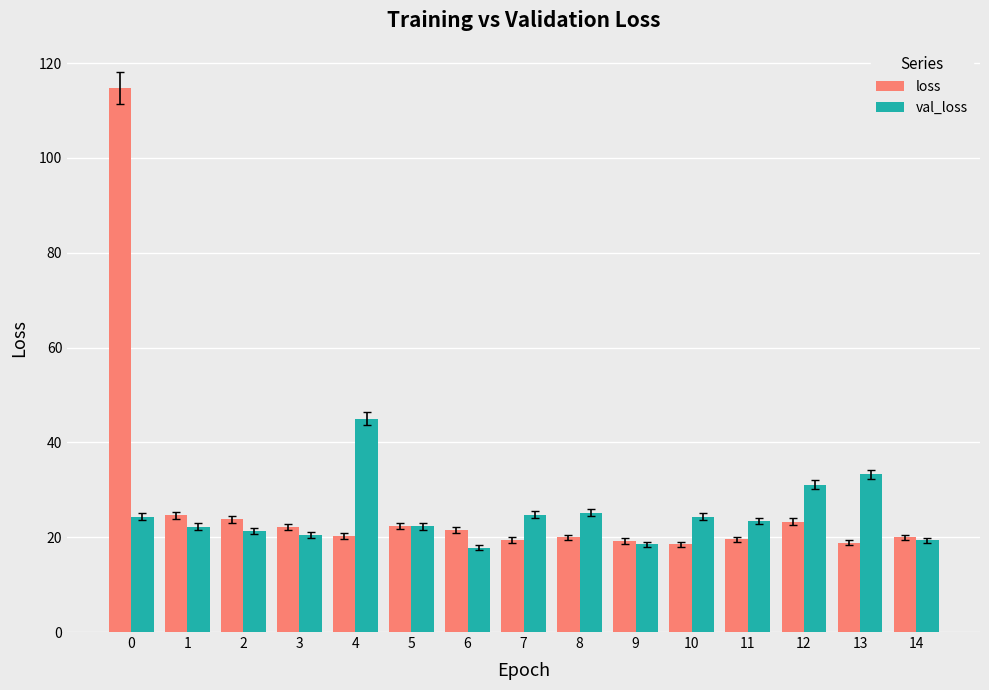

Which series has the largest range (max minus min)?

loss